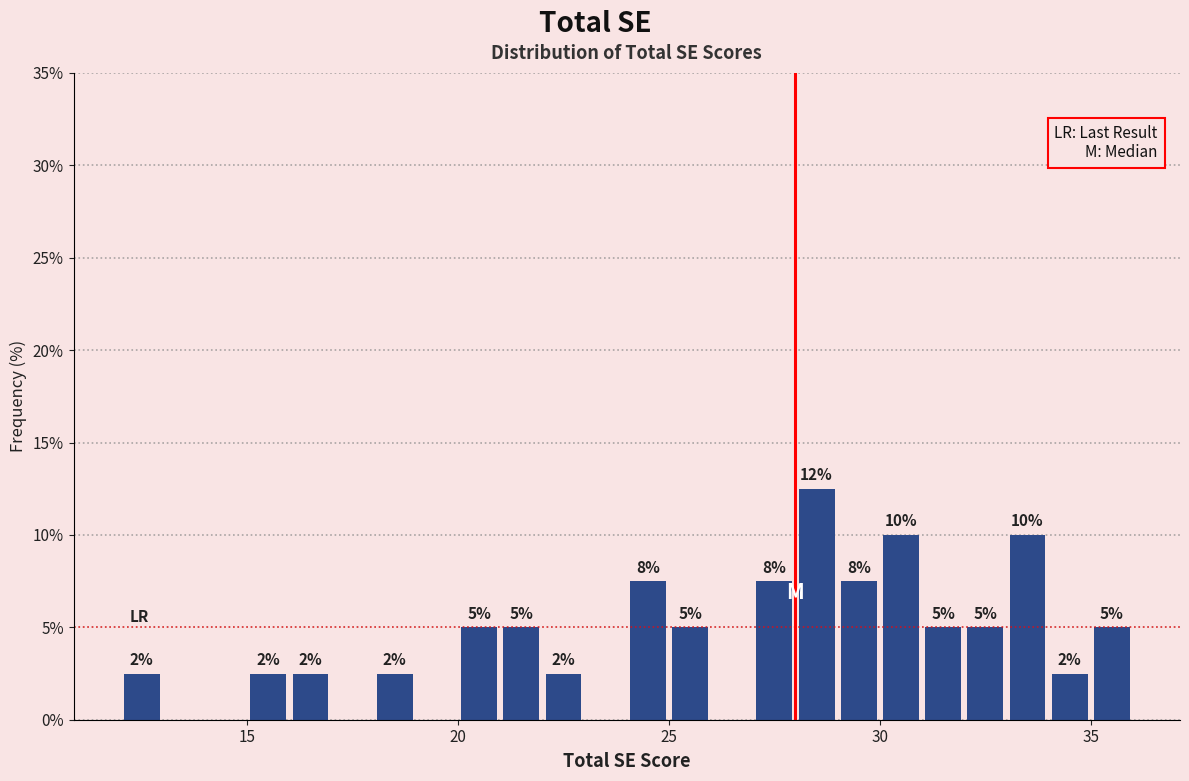

Read against the x-axis, roughly where is the centre of the tallest bar?

28.5